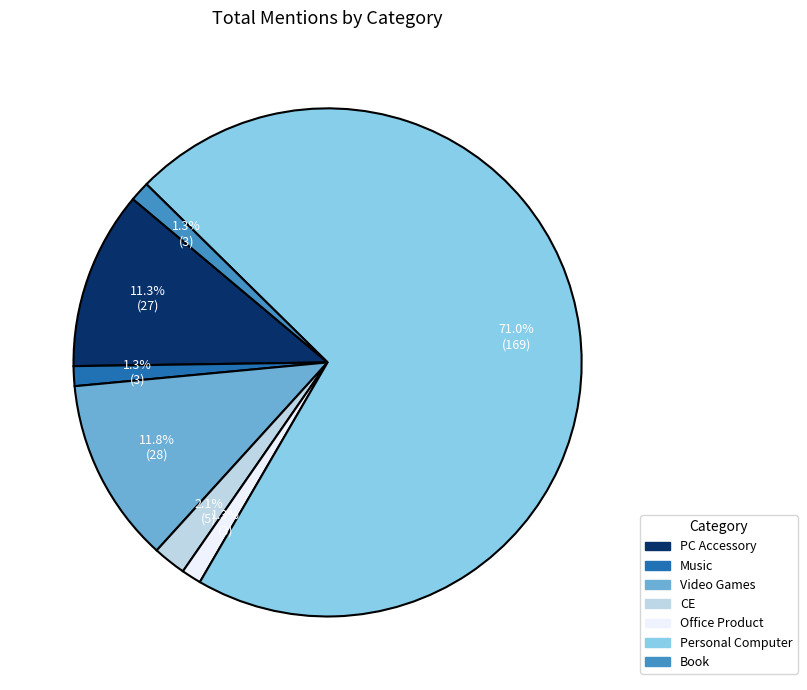

Which slice is the largest?

Personal Computer